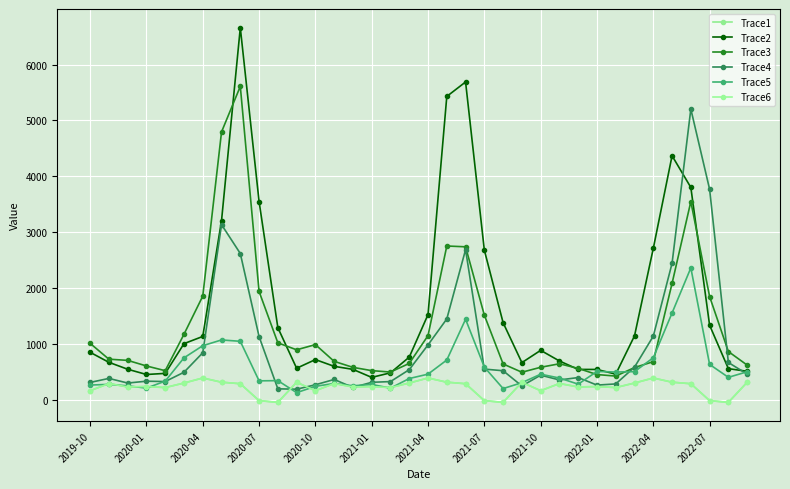

Does the chart have visible grid lines?

Yes